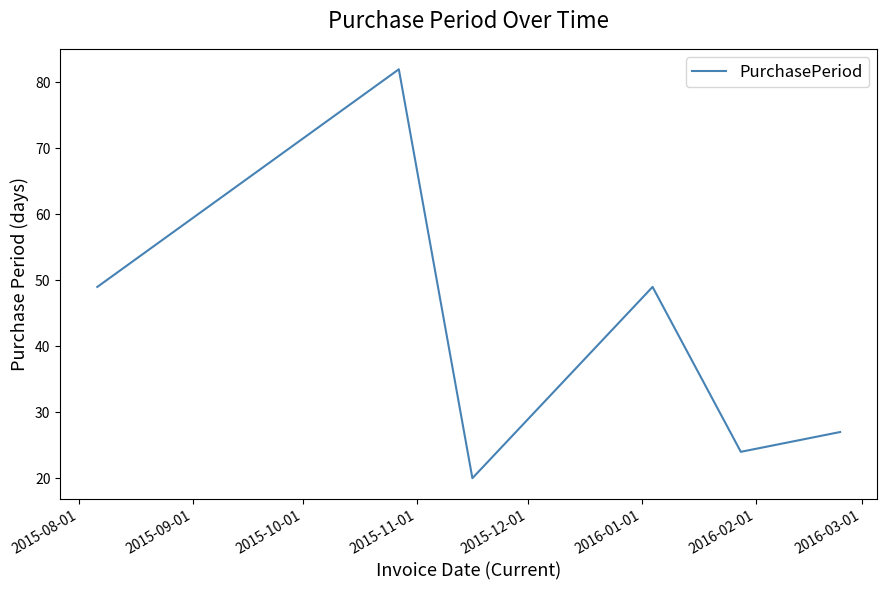

What is the difference between the second highest and minimum values?

29